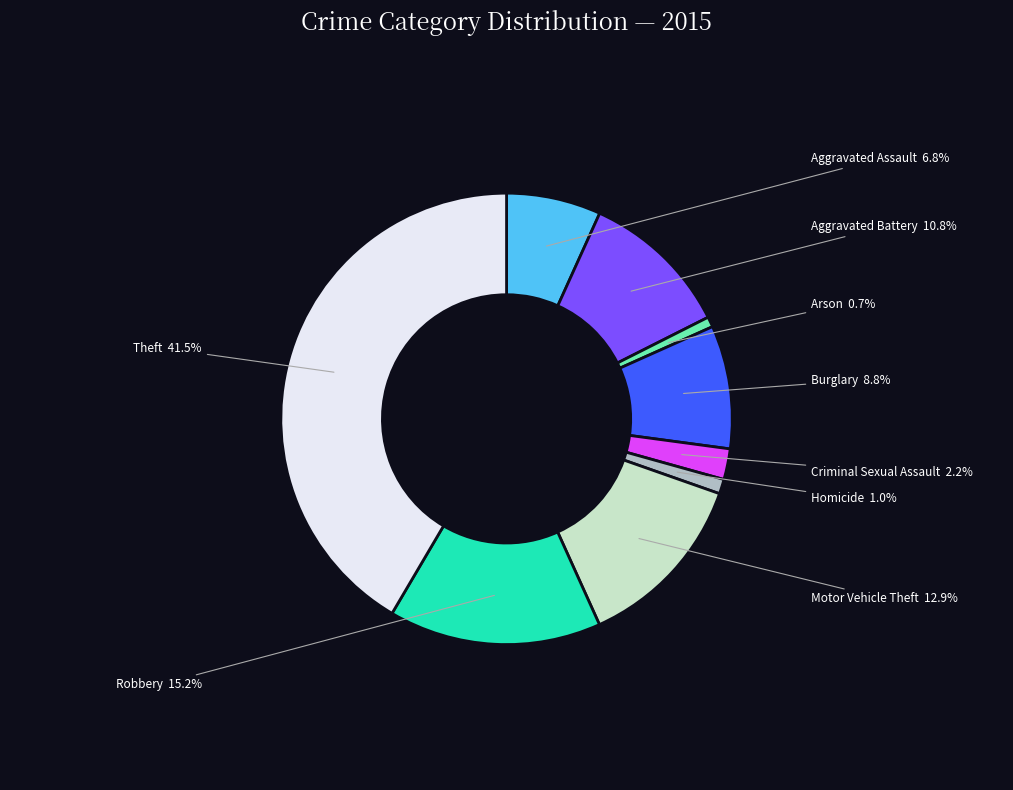

The Arson slice represents 11% of the pie. True or false?

False